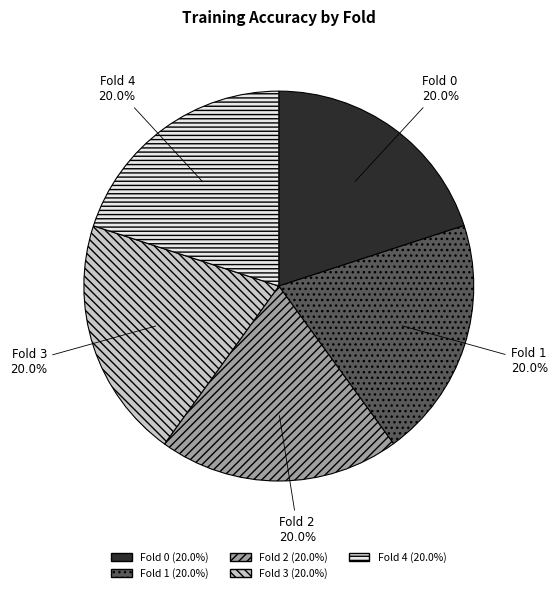

To the nearest percent, what percentage of the pie is Fold 3?

20%